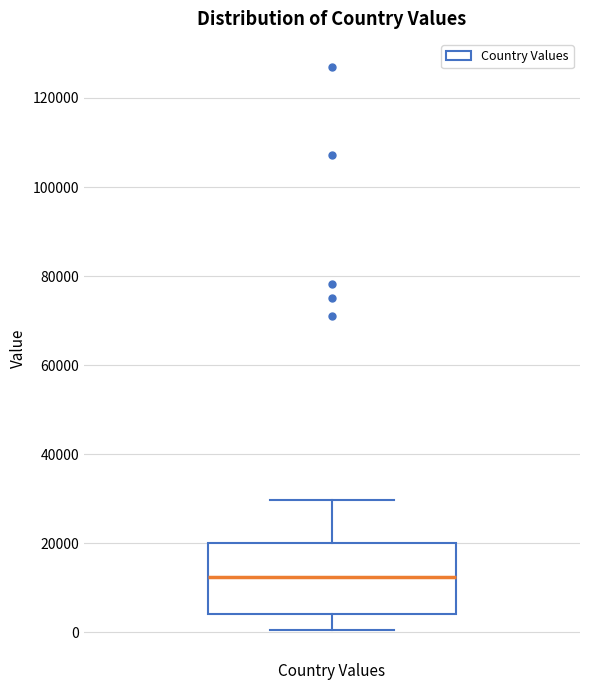

Where does the median line of the box for Country Values sit on the y-axis? The values are not printed on the chart, so give them approximately, as read against the axis.

12000